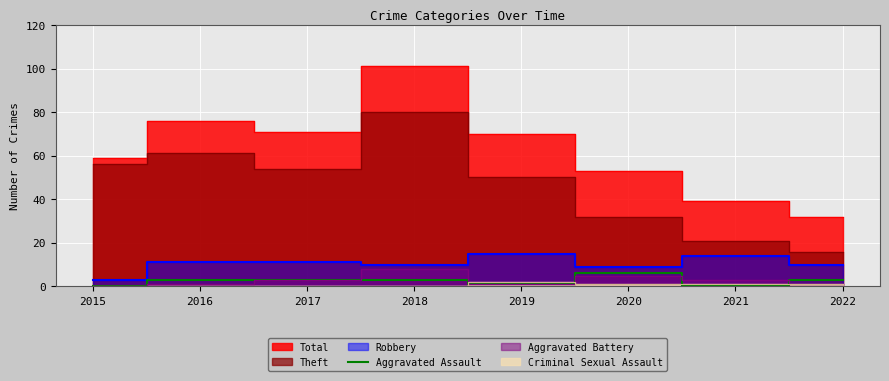

What is the highest value of the Aggravated Assault series?

6